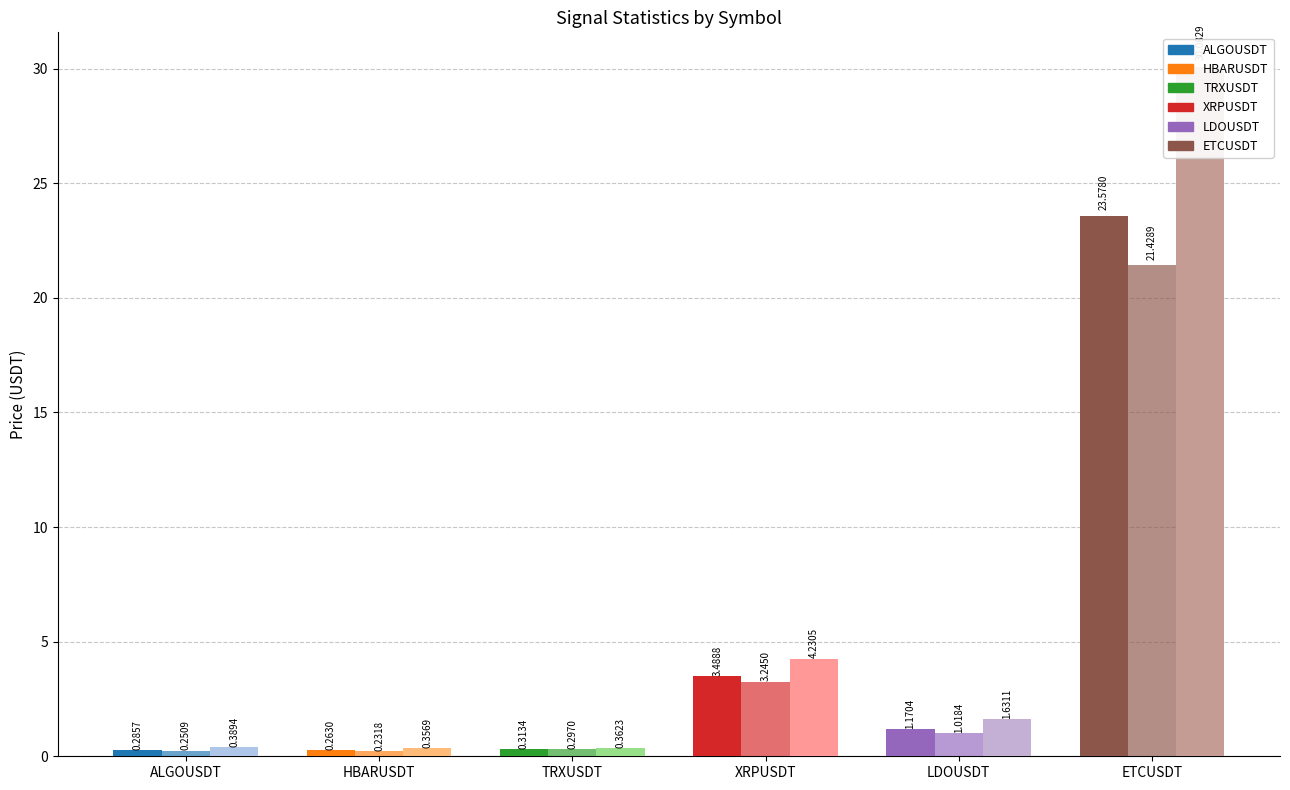

Rank the categories by price value from highest to lowest.

ETCUSDT, XRPUSDT, LDOUSDT, TRXUSDT, ALGOUSDT, HBARUSDT